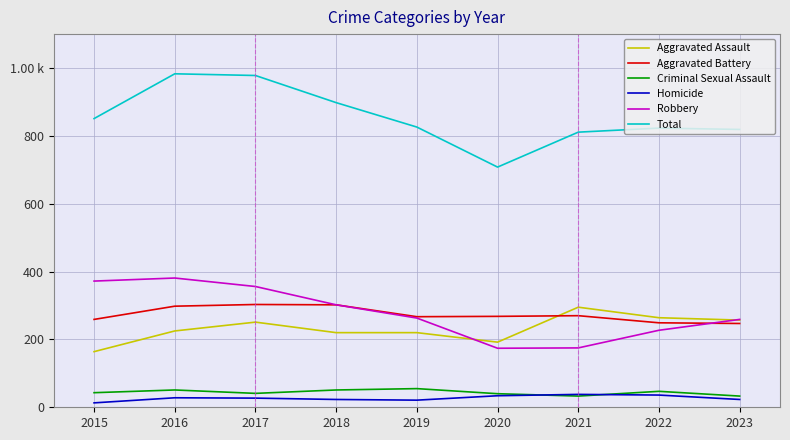

Where is the first local maximum for Aggravated Battery?

2017